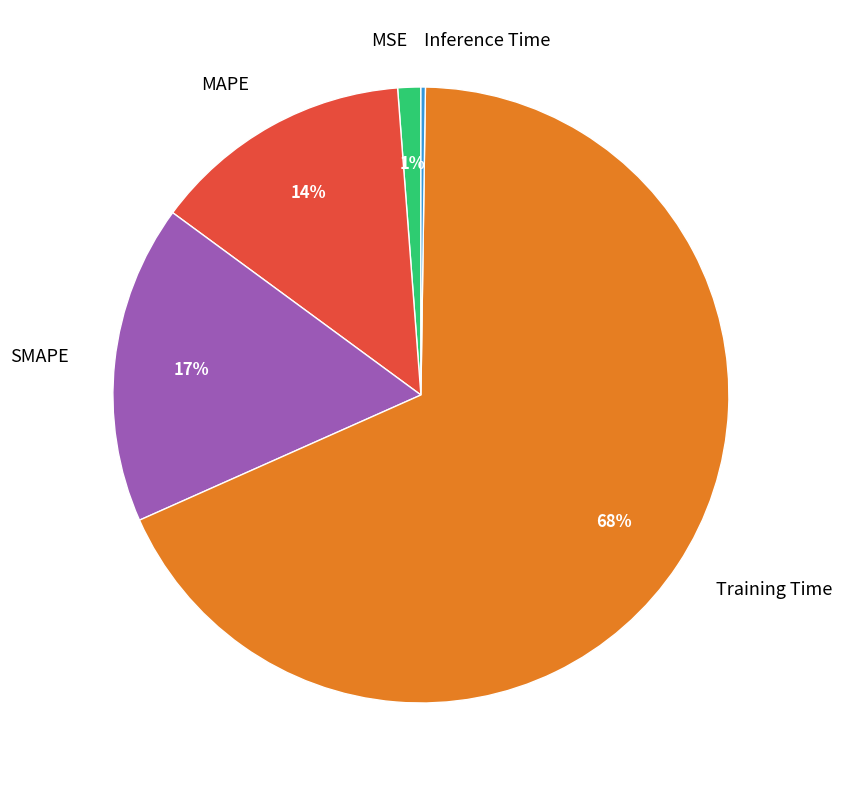

Combined, do Training Time and MSE account for over 50%?

Yes